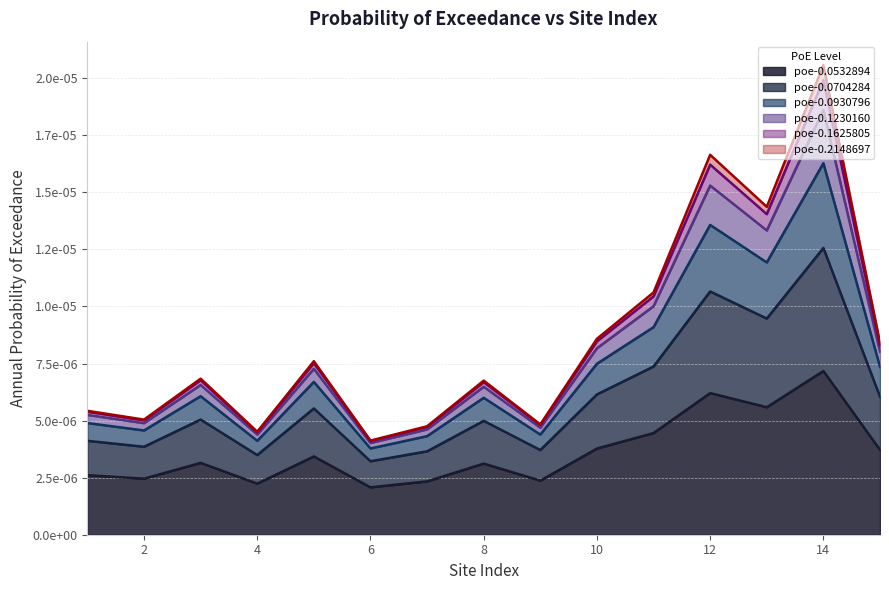

The poe-0.1625805 series shows 0.0 at 11. True or false?

True